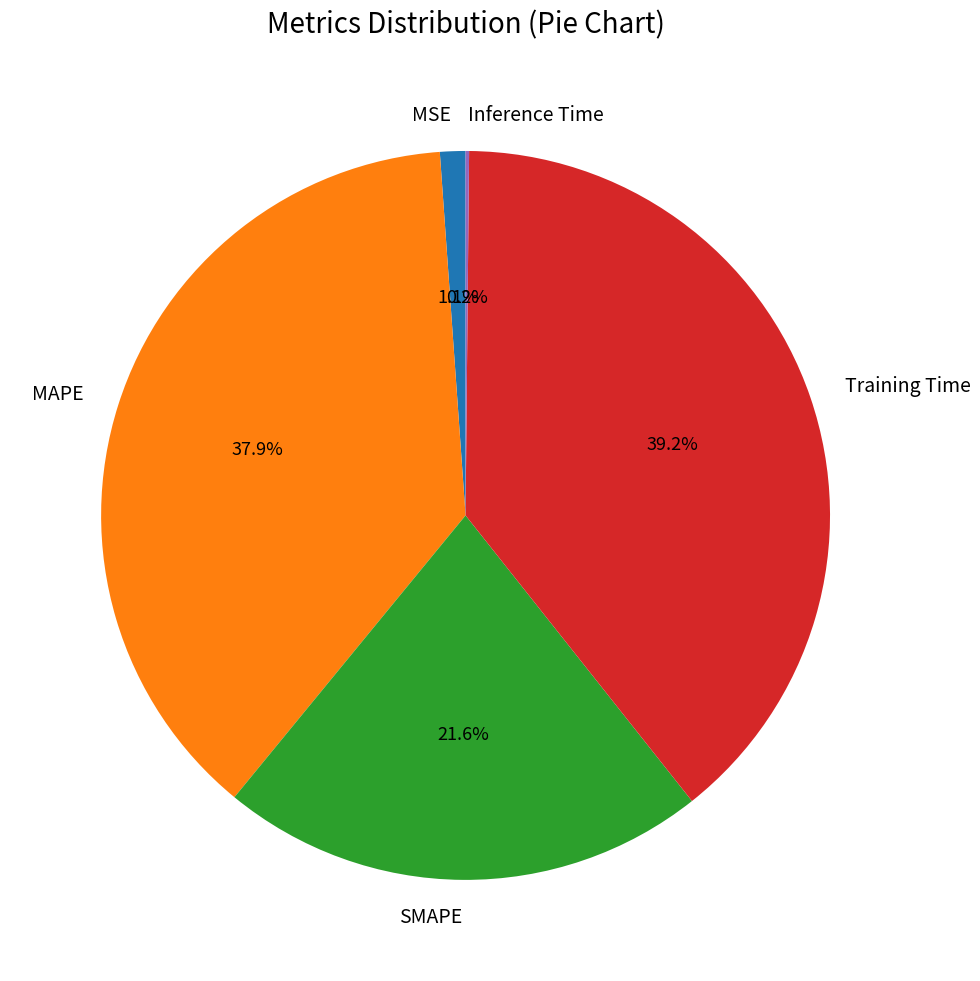

To the nearest percent, what is the average slice percentage?

20%